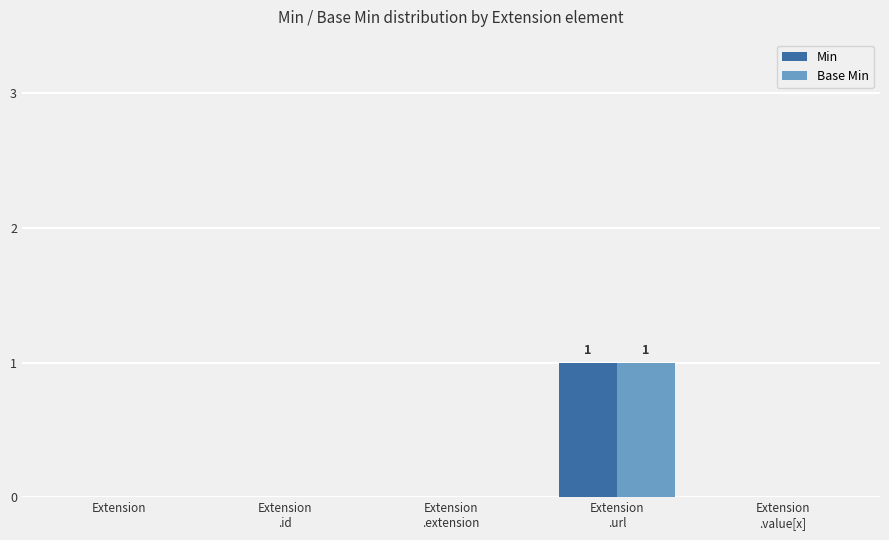

The Base Min series shows 0 at Extension. True or false?

True